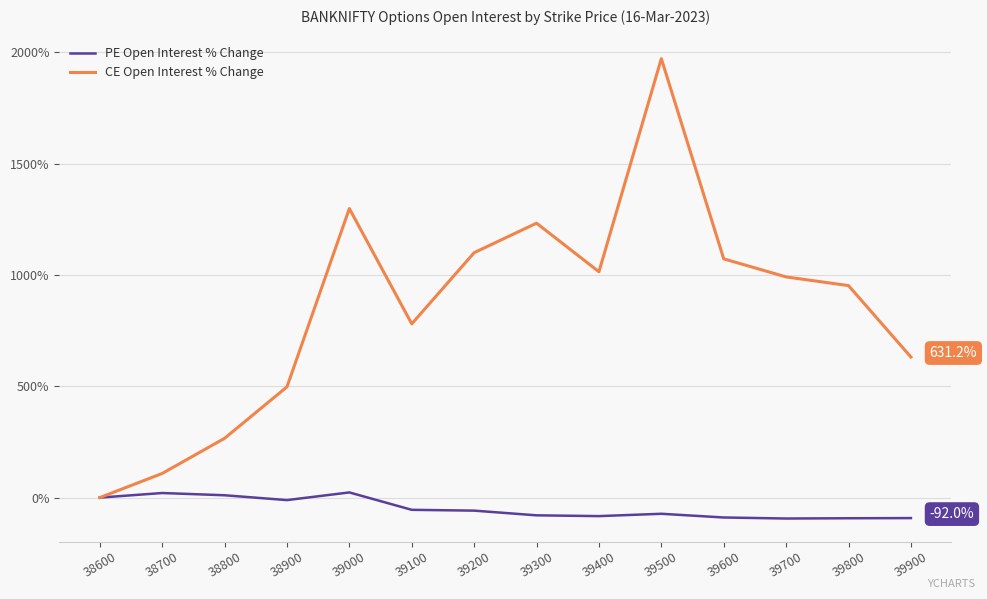

How many values in CE Open Interest % Change are above zero?

13